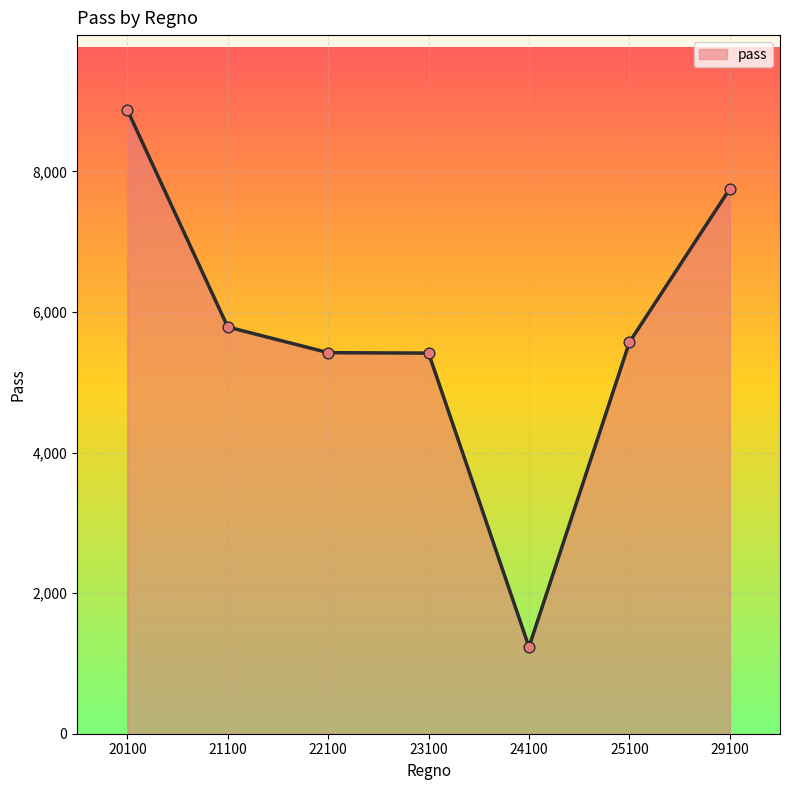

What is the ratio of the value at 29100 to the value at 23100?

1.4